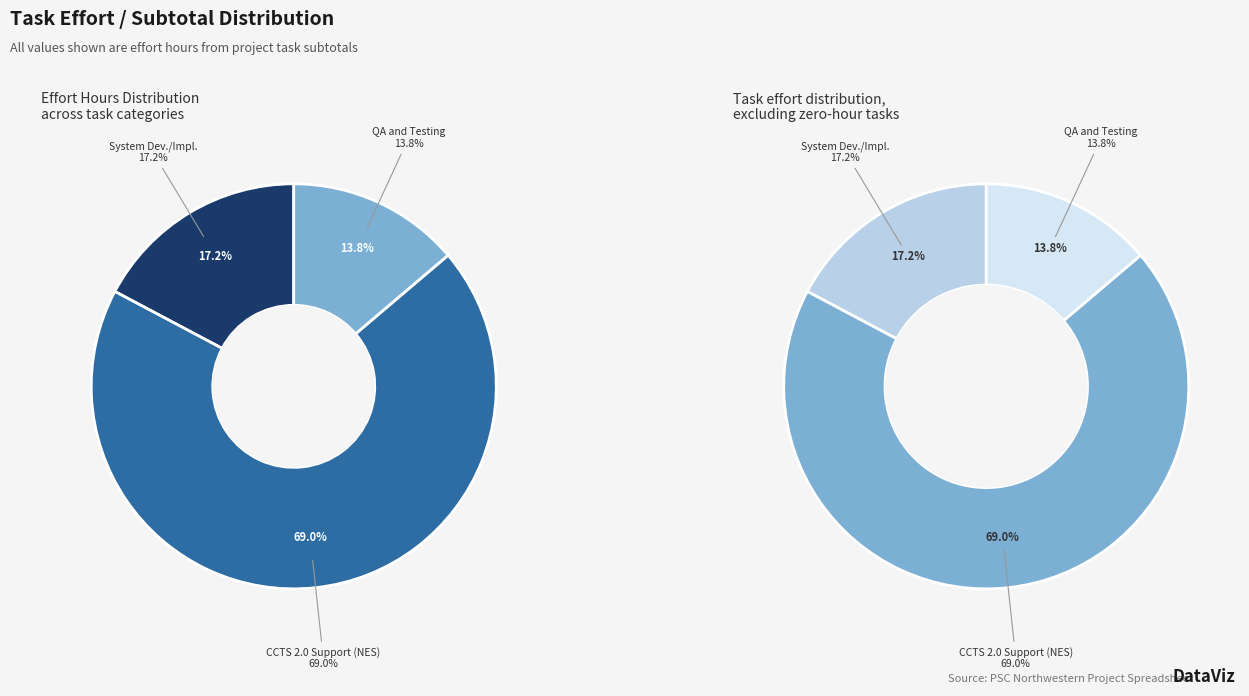

What is the change in value from System Dev./Impl. to QA and Testing?

-20